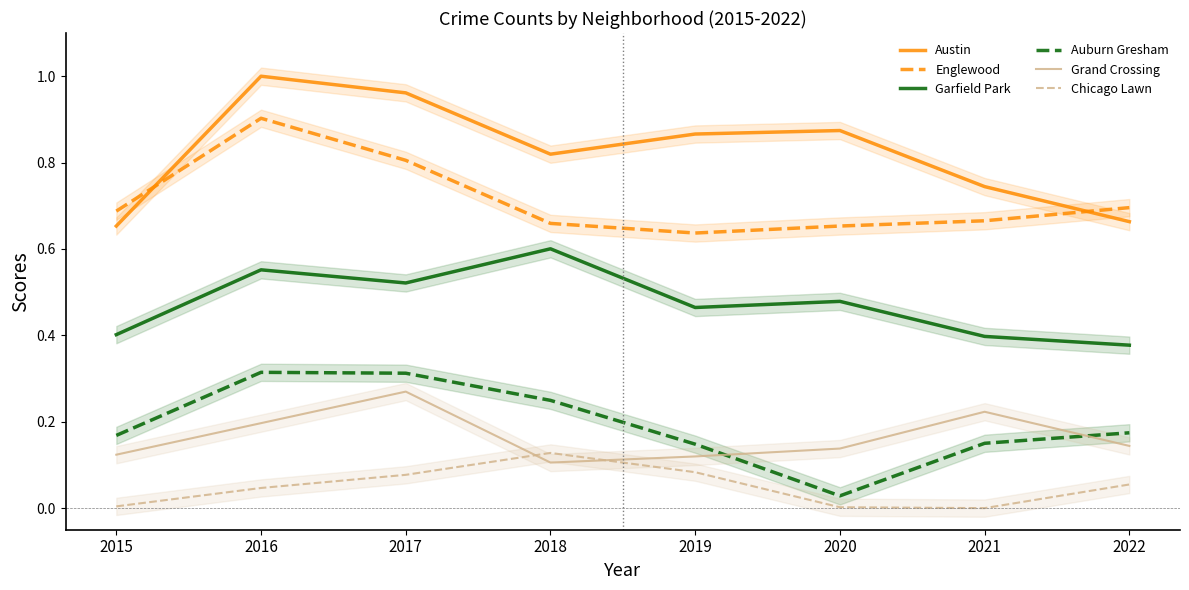

True or false: Austin and Grand Crossing cross at least once.

False